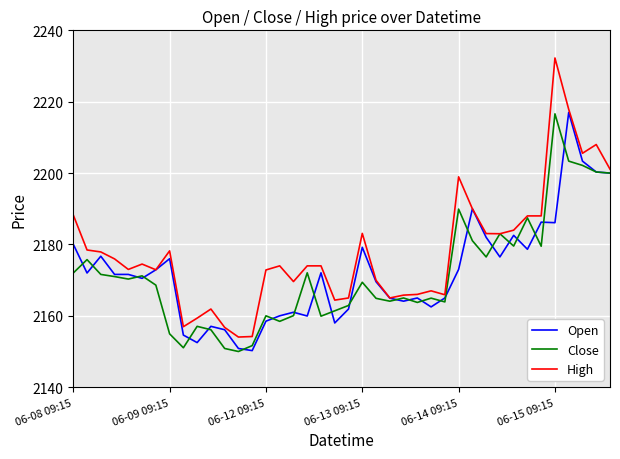

What is the highest value of the Open series?

2217.0